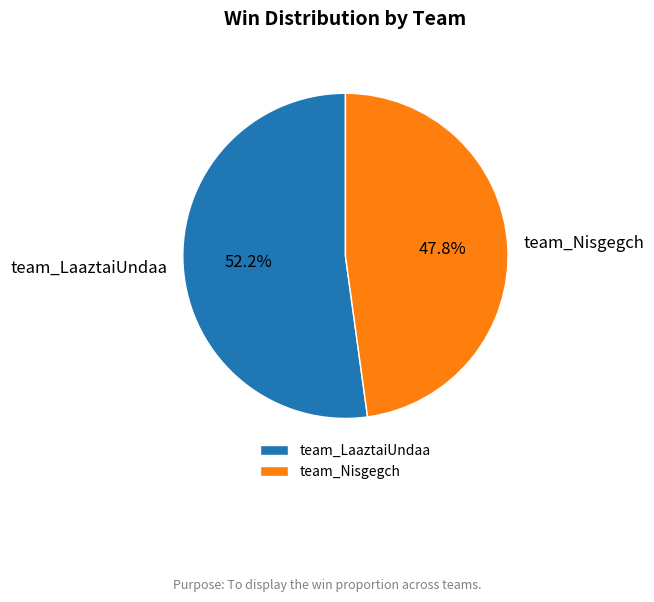

Is there any slice that represents more than half of the pie?

Yes